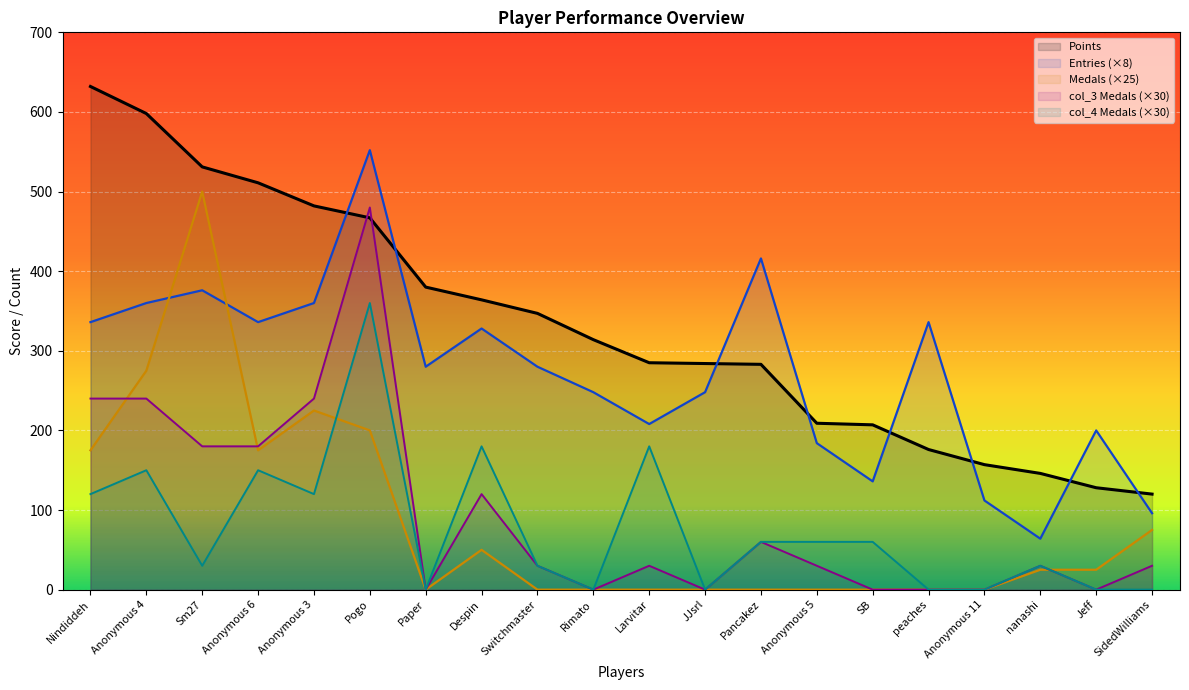

Rank the series by their maximum value, from lowest to highest.

col_4, col_3, Medals, Entries, Points